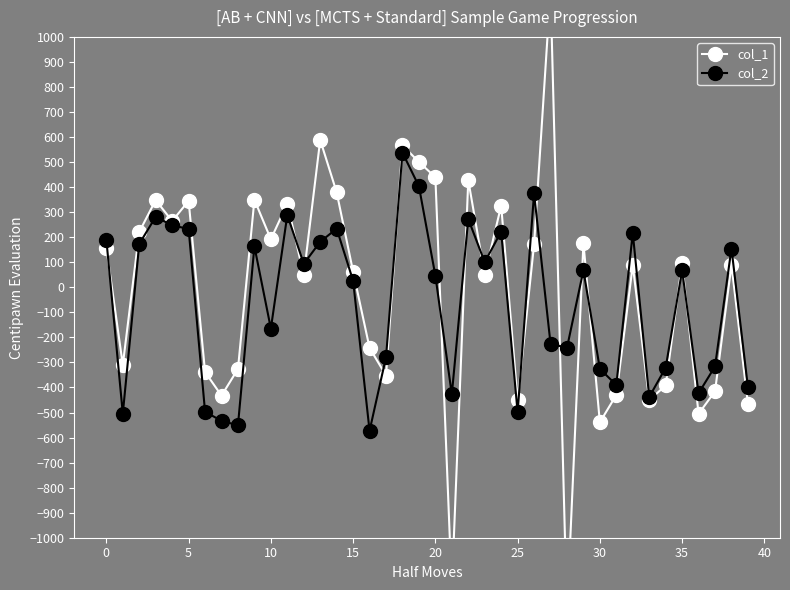

What is the minimum value shown in the chart?

-1303.3